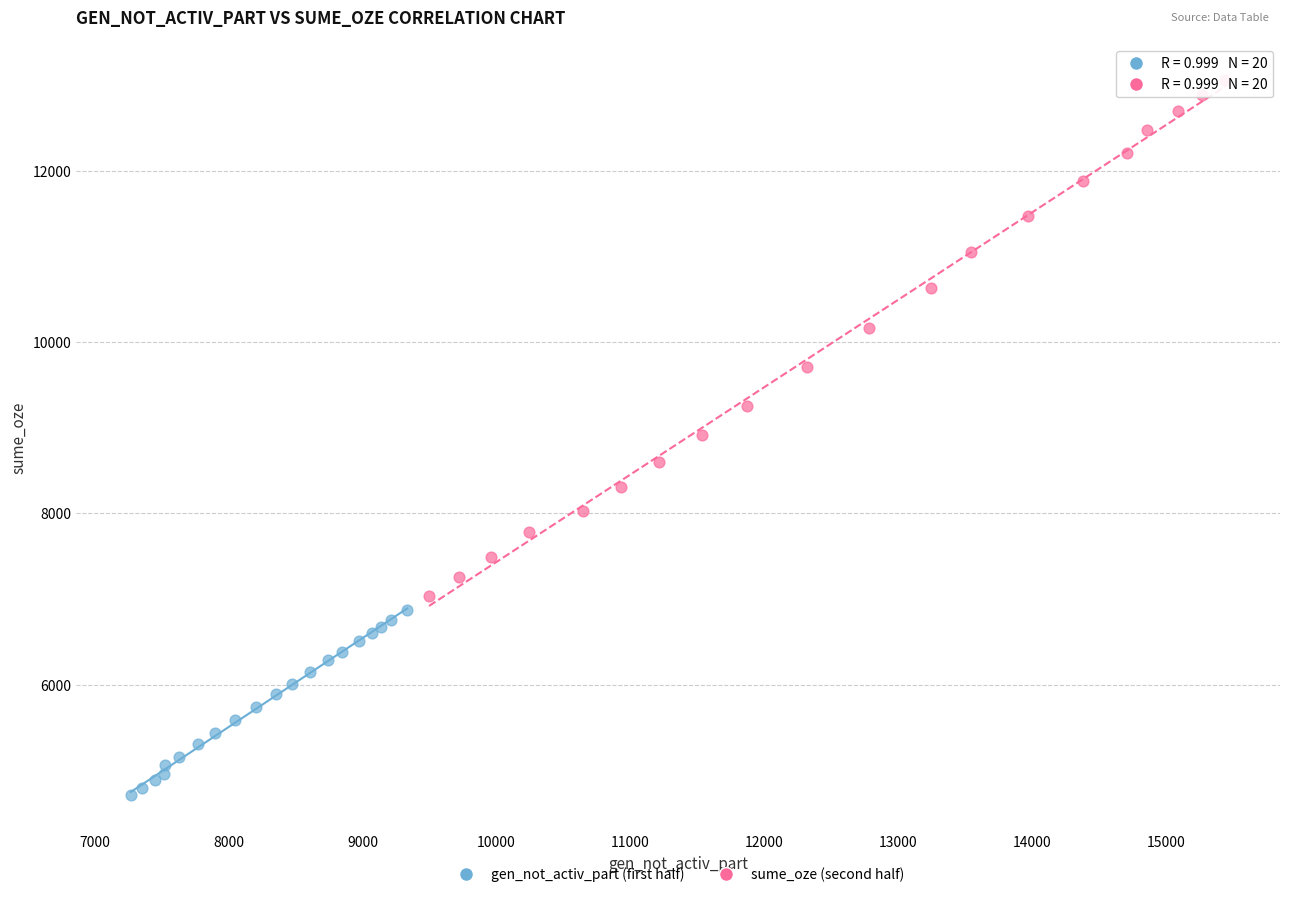

Which series reaches the maximum Y coordinate?

sume_oze (second half)